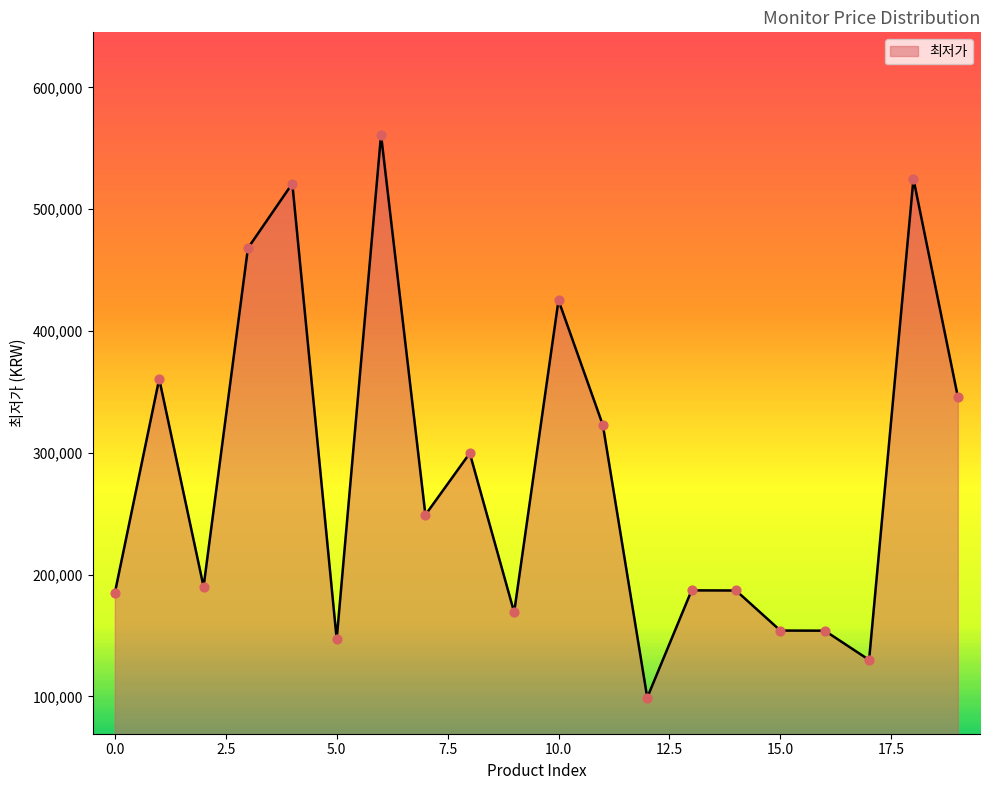

What is the difference between the maximum and minimum values?

462000